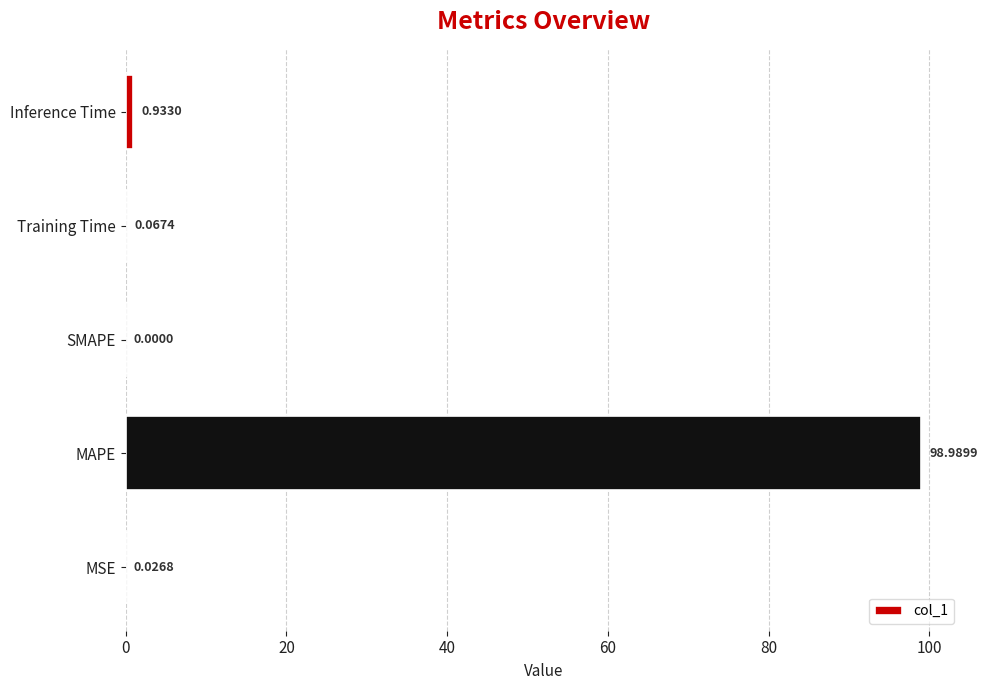

Does the chart contain stacked bars?

No